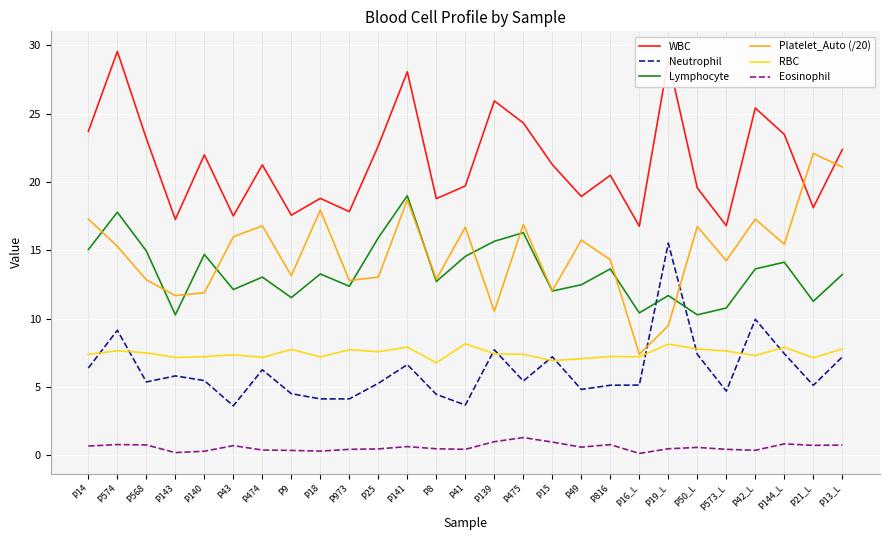

What position from the right is P141?

16